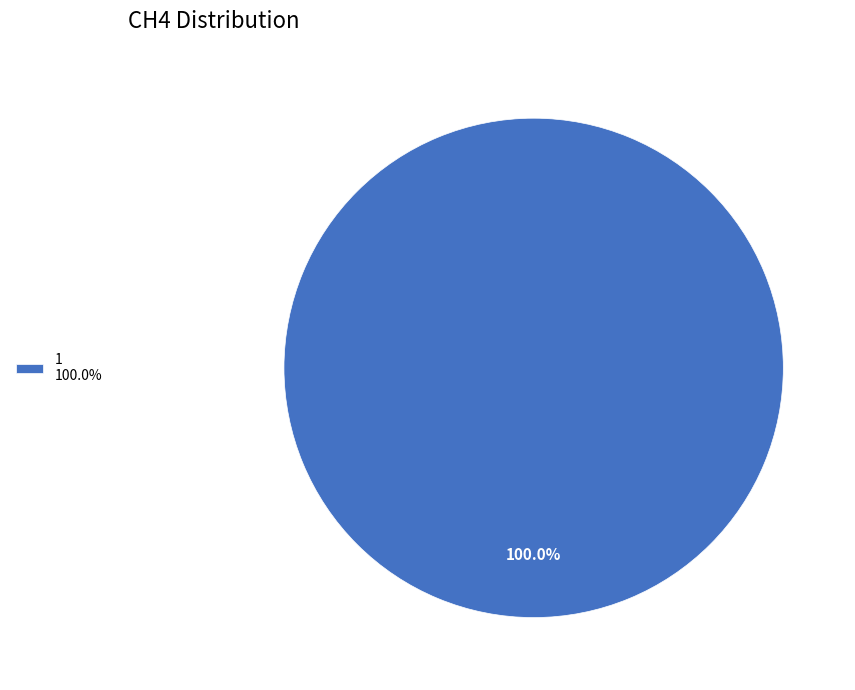

Rank the categories by value from highest to lowest.

1 100.0%